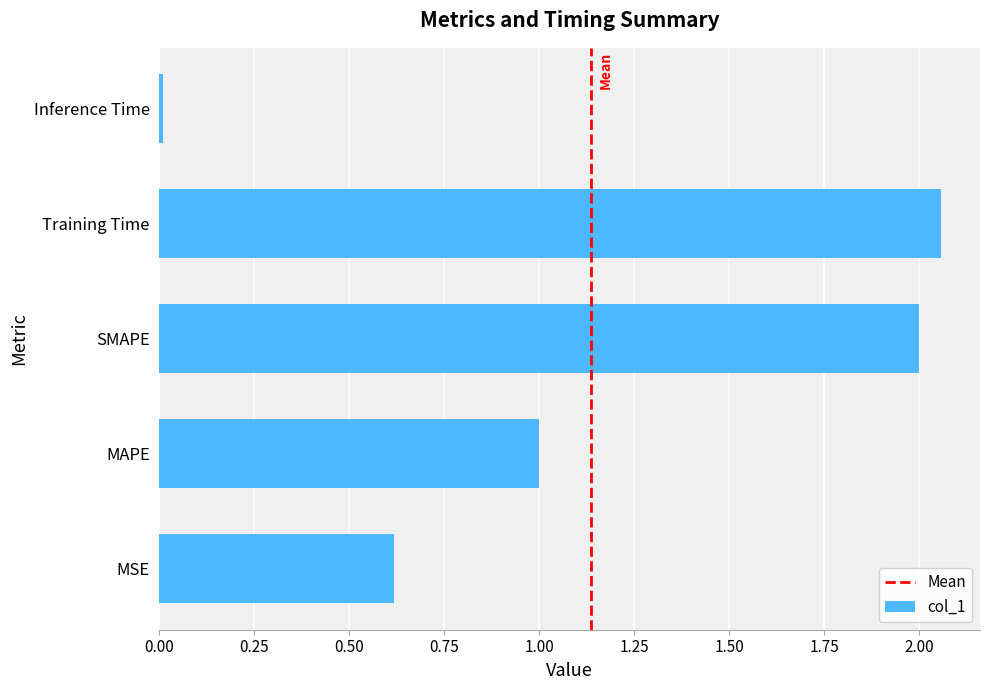

Which label corresponds to the smallest value in the chart?

Inference Time